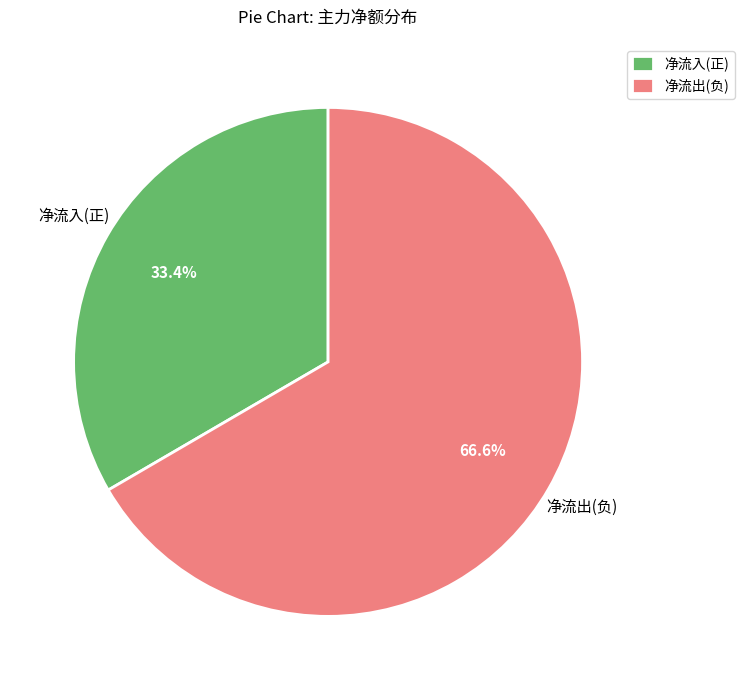

Rank the categories by value from highest to lowest.

净流出(负), 净流入(正)